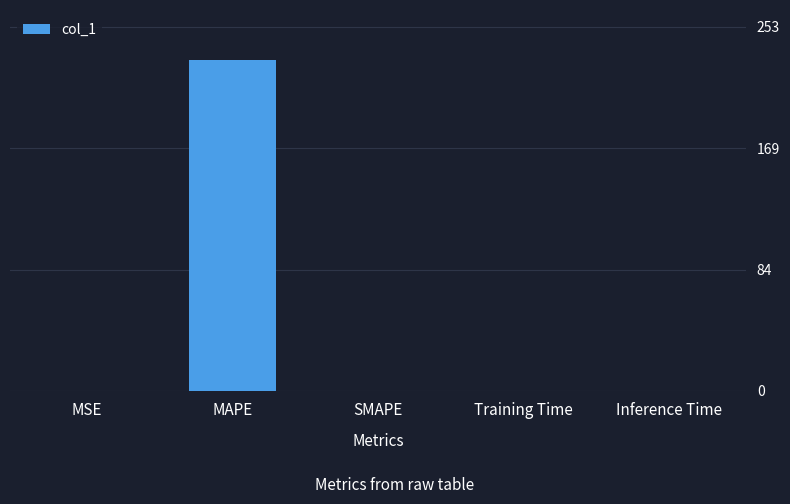

What is the approximate value at MSE?

0.1